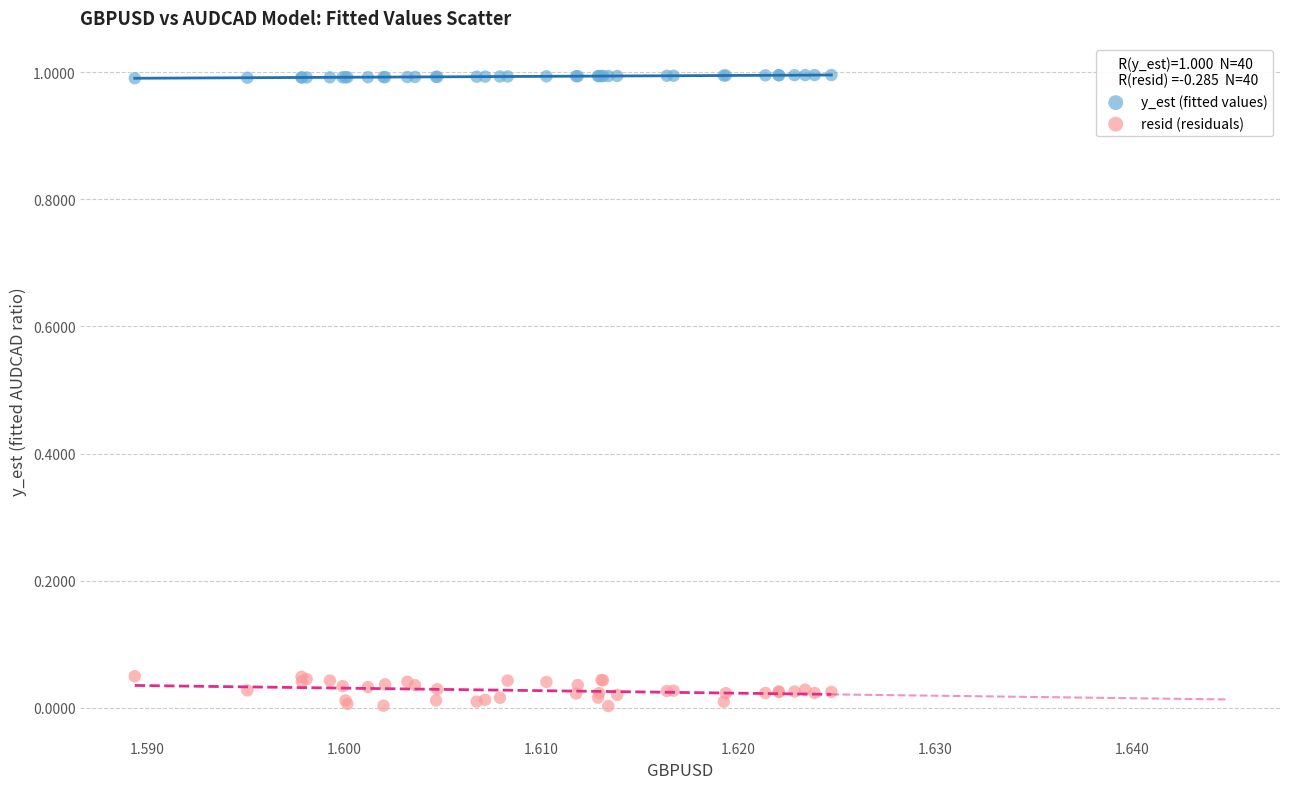

Which series reaches the maximum Y coordinate?

y_est (fitted values)